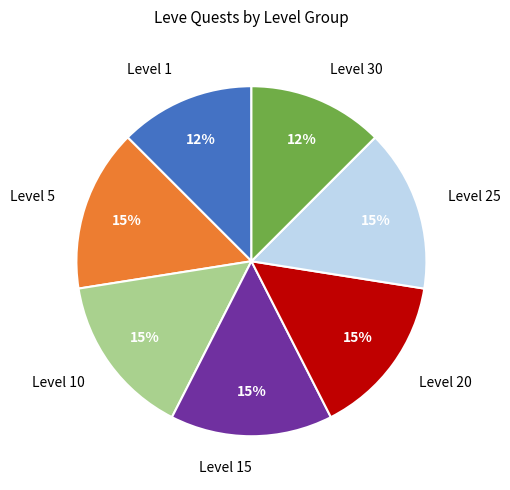

Is Level 1 the majority of the pie?

No